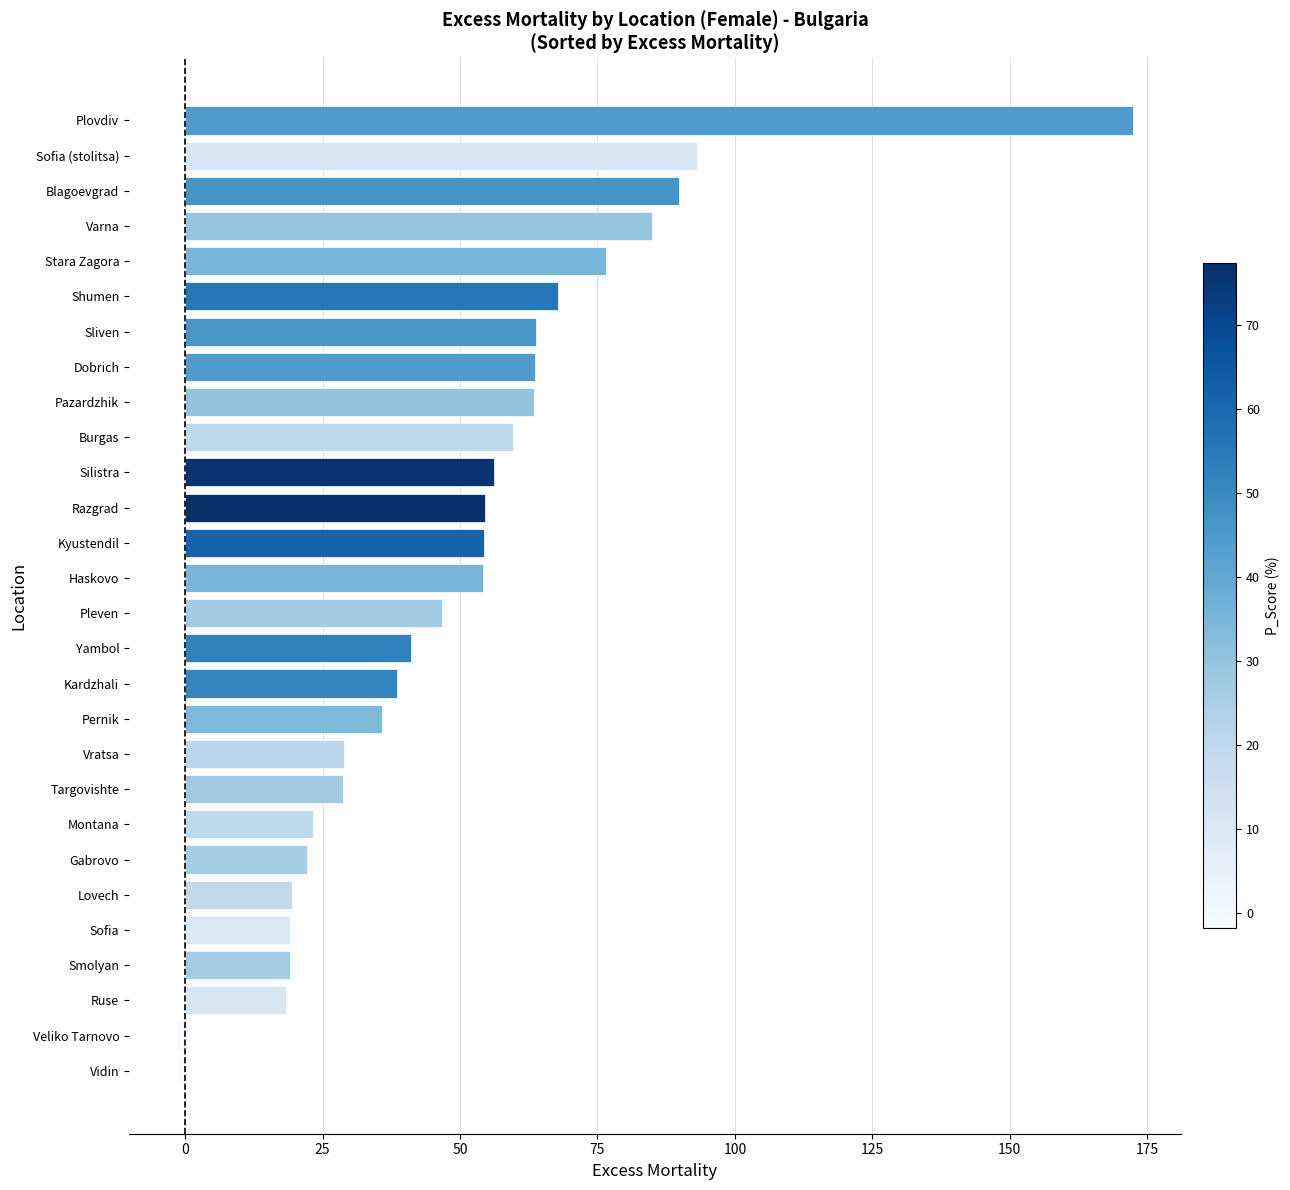

At which category does the chart reach its peak across all series?

Plovdiv